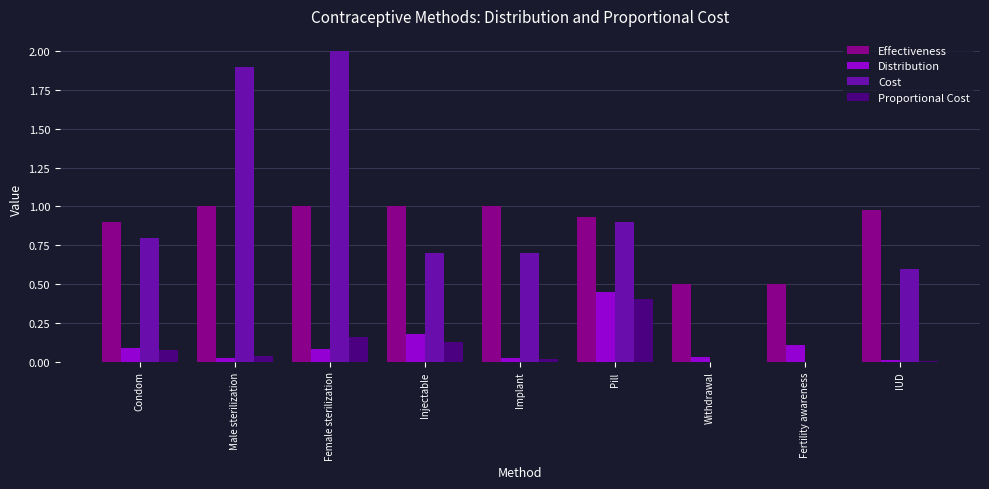

What is the sum of all Cost values?

7.6